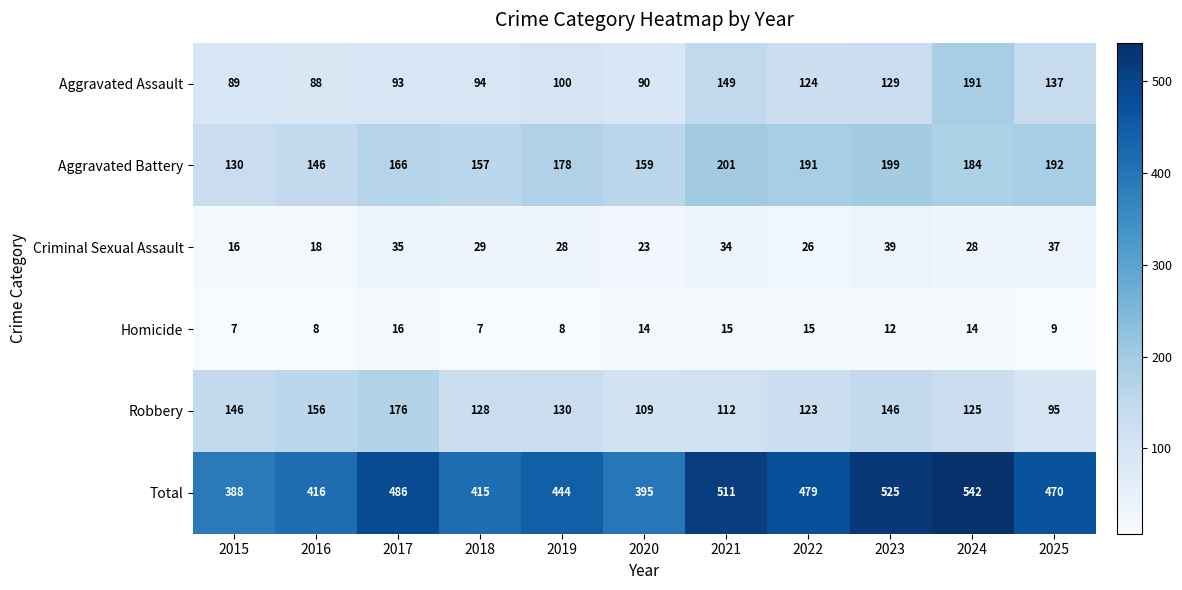

How many series are shown in this chart?

6